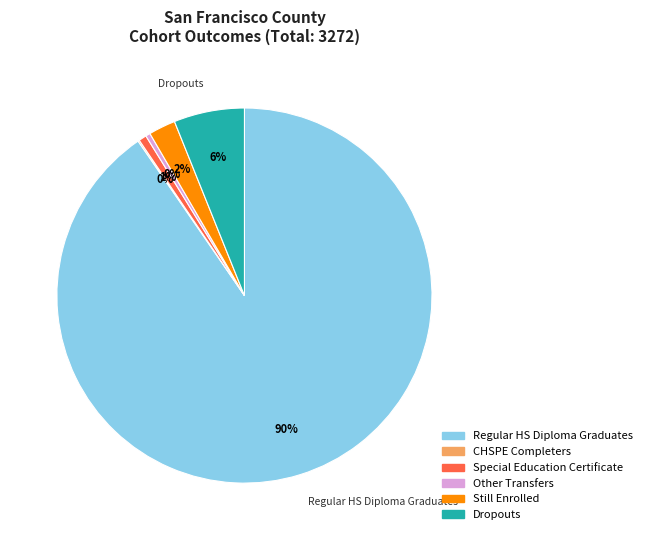

To the nearest percent, what is the average slice percentage?

17%